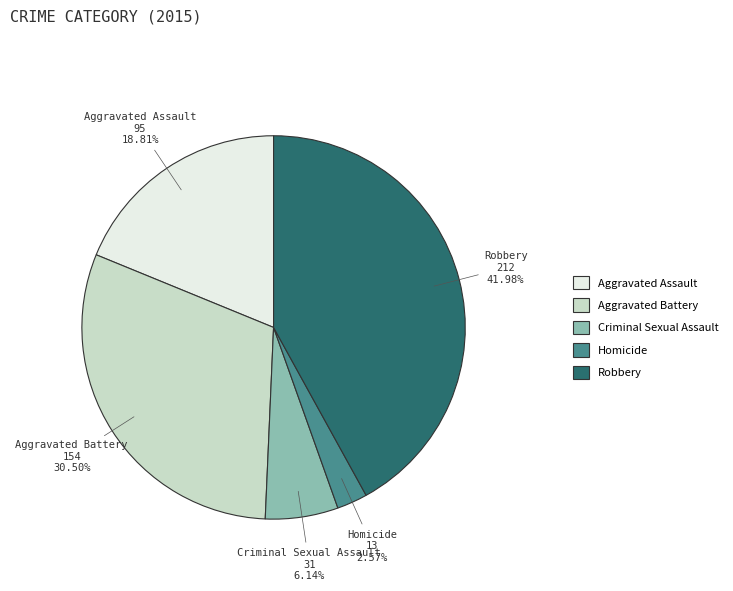

To the nearest percent, what is the difference between the largest and smallest slice percentages?

39%